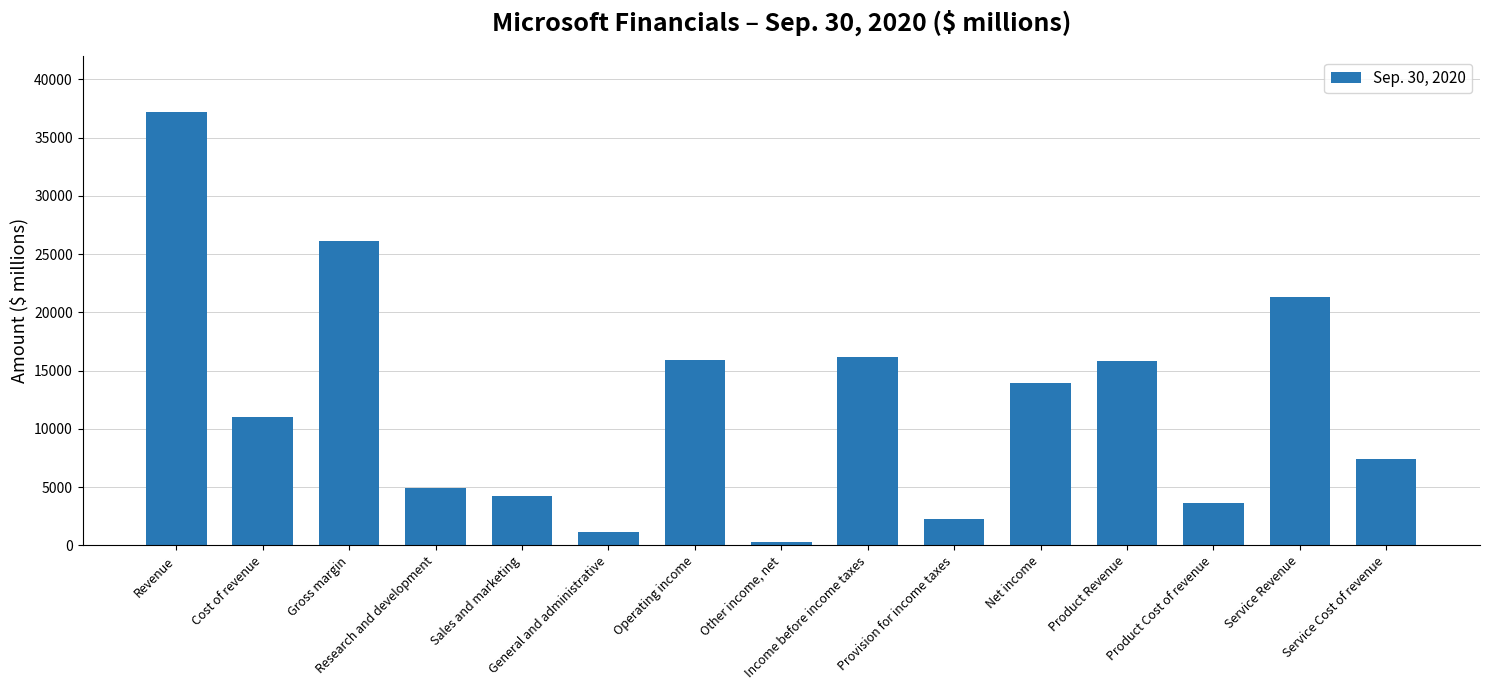

The chart shows a value of 6048 at Product Cost of revenue. True or false?

False